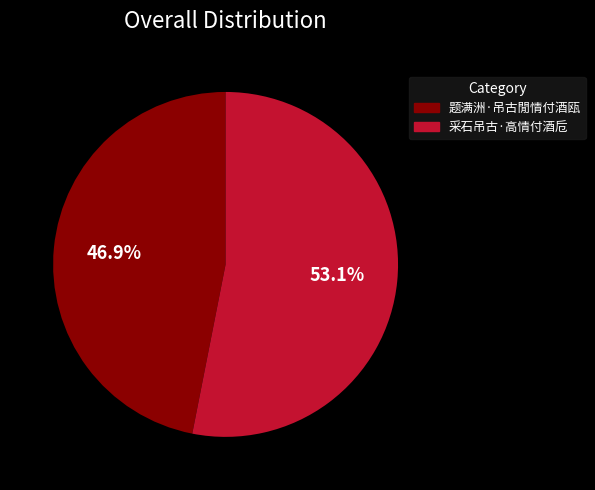

Is it true that 题满洲·吊古閒情付酒瓯 is 36% of the pie?

False